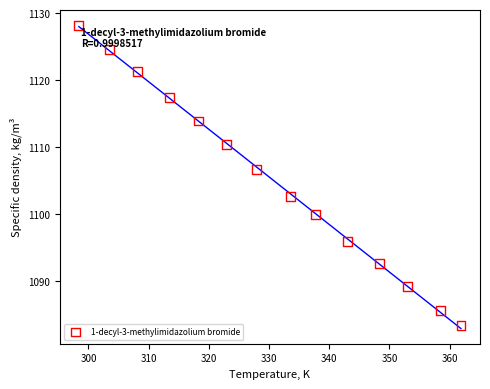

What Y value in the scatter plot is closest to 1105?

1106.7